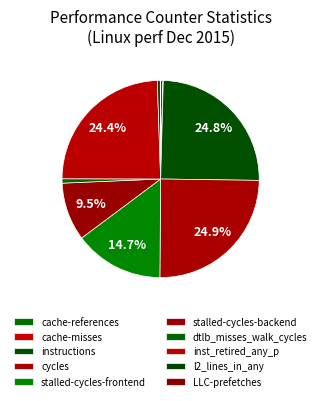

The LLC-prefetches slice represents 0% of the pie. True or false?

True